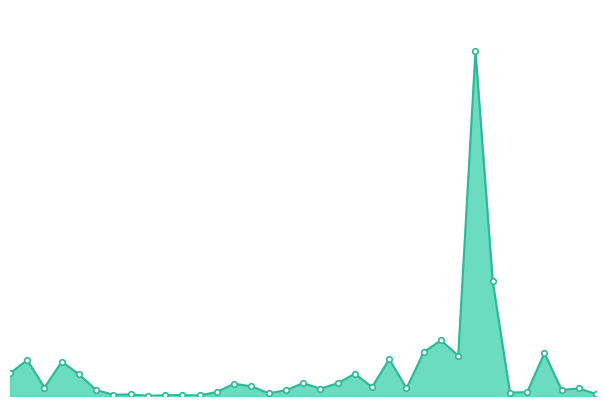

What is the maximum value shown in the chart?

0.2